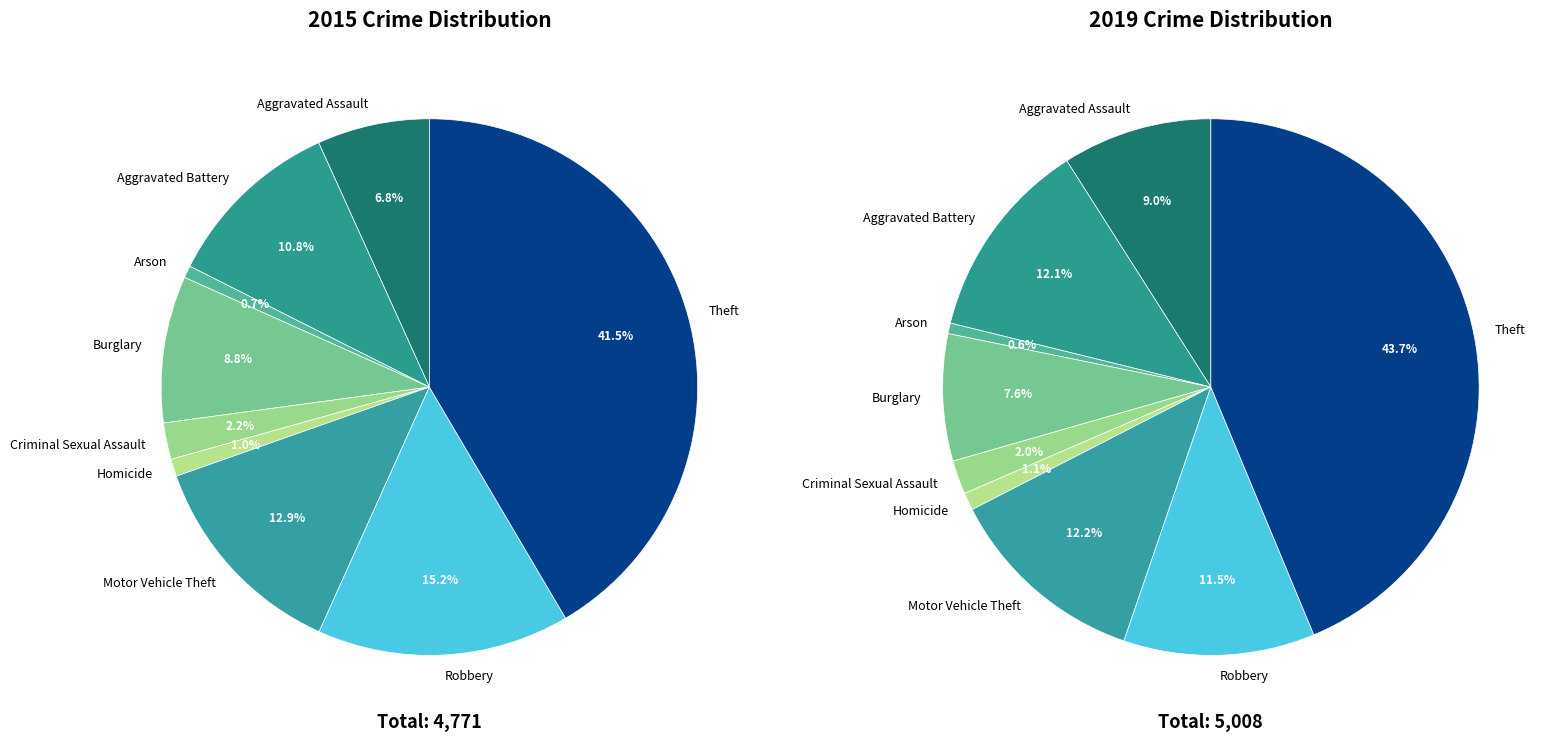

Does any single category account for the majority?

No